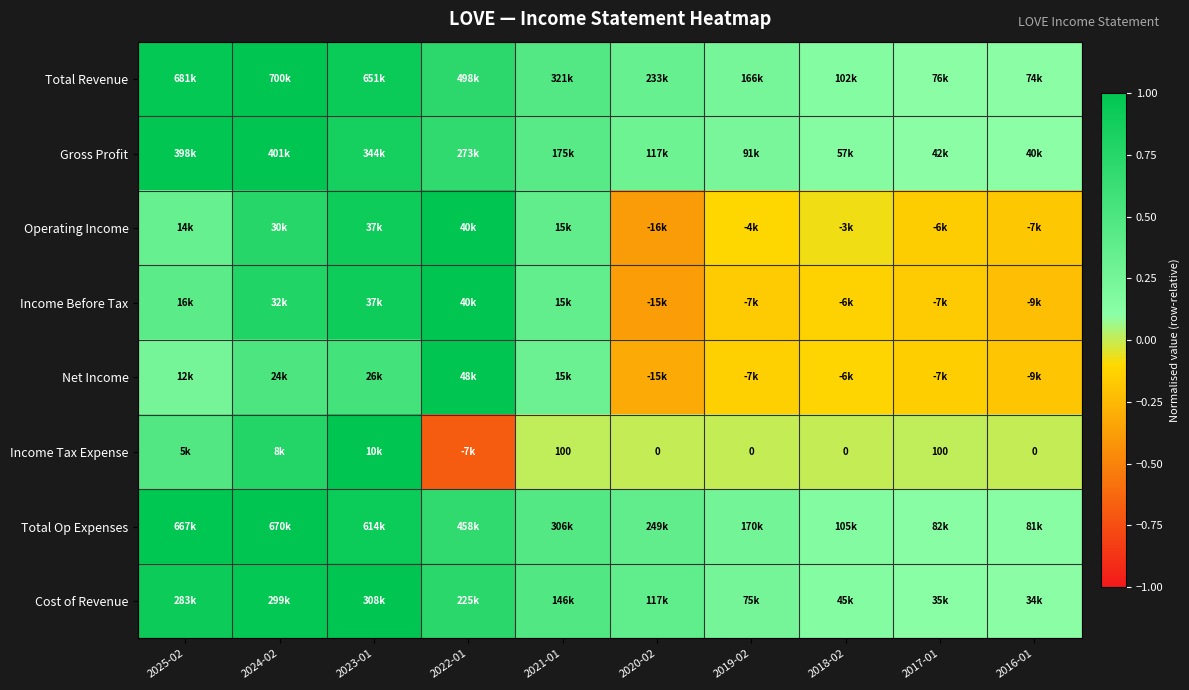

What is the lowest value of the Income Tax Expense series?

-0.7